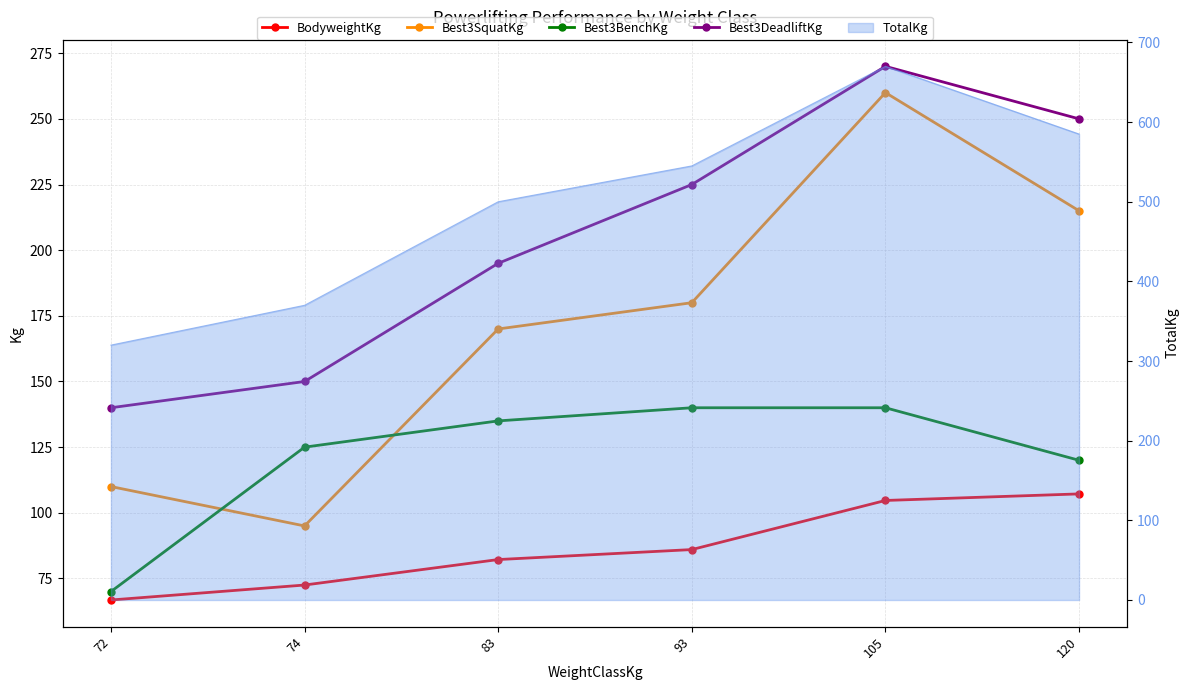

Where is Best3DeadliftKg nearest to the value 205?

83